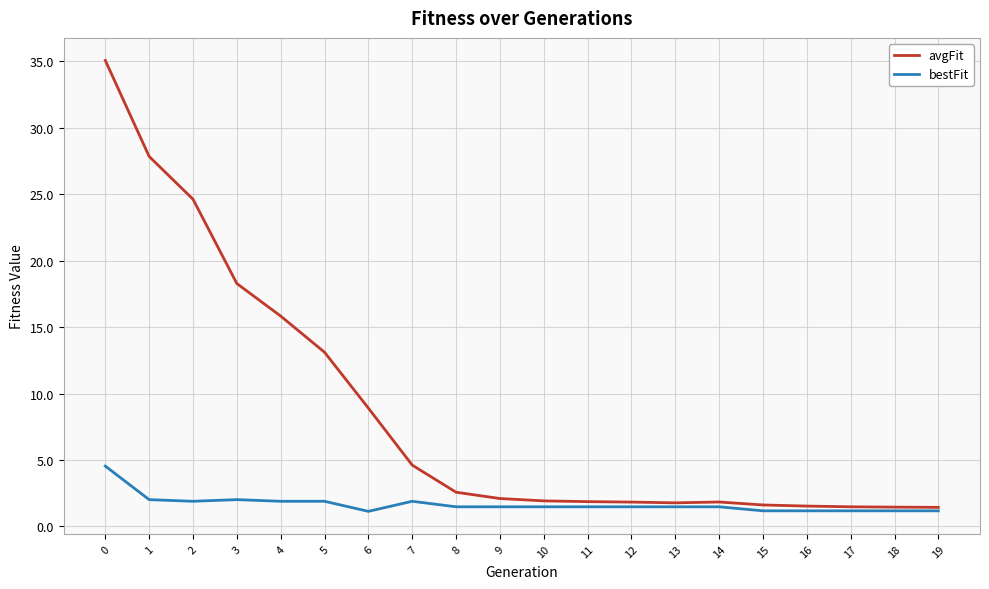

At which label is avgFit closest to 18?

3